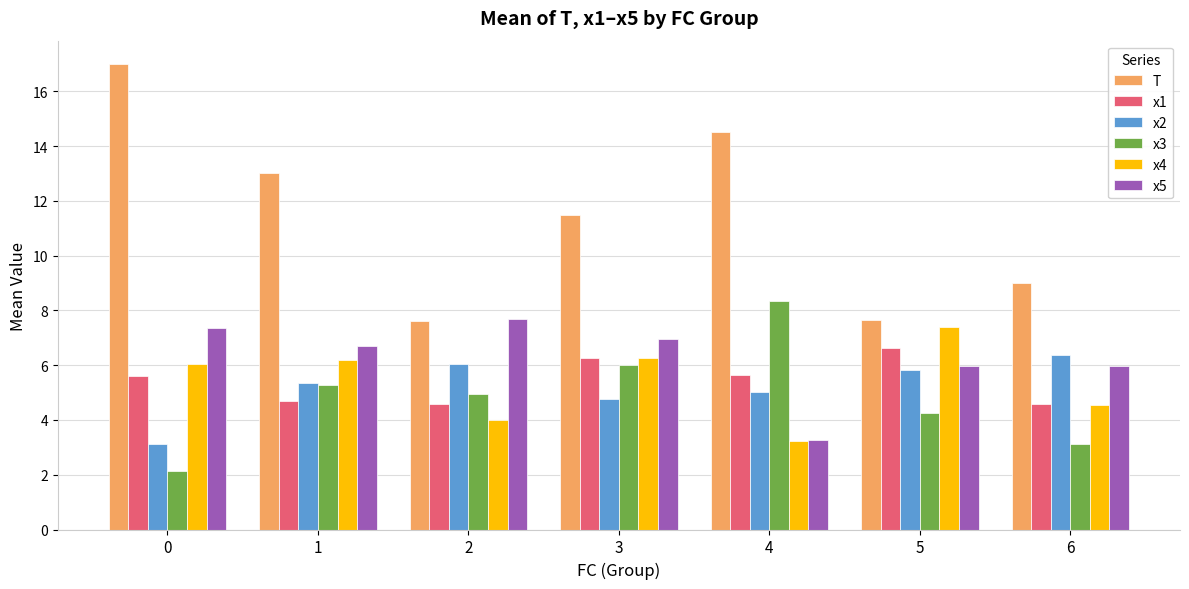

Which series has the largest total across all categories?

T